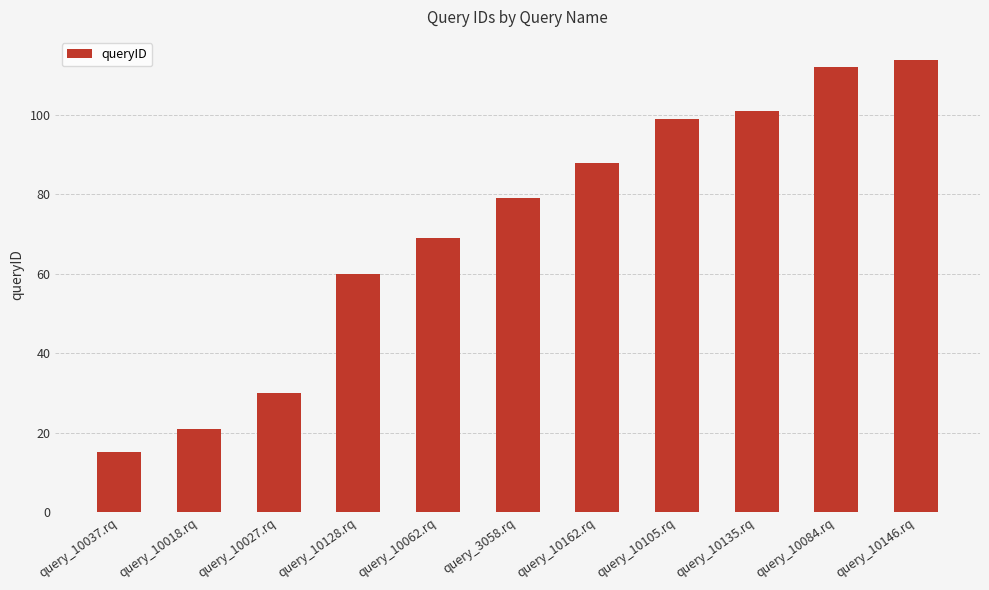

What position from the left is query_10105.rq?

8